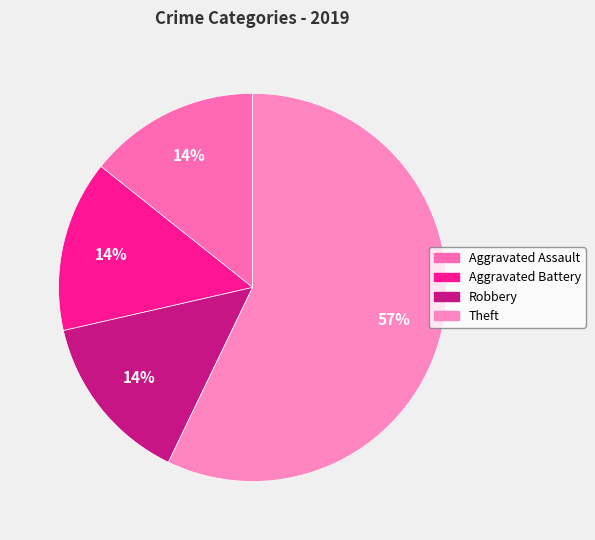

Is the sum of Theft and Aggravated Assault greater than half?

Yes